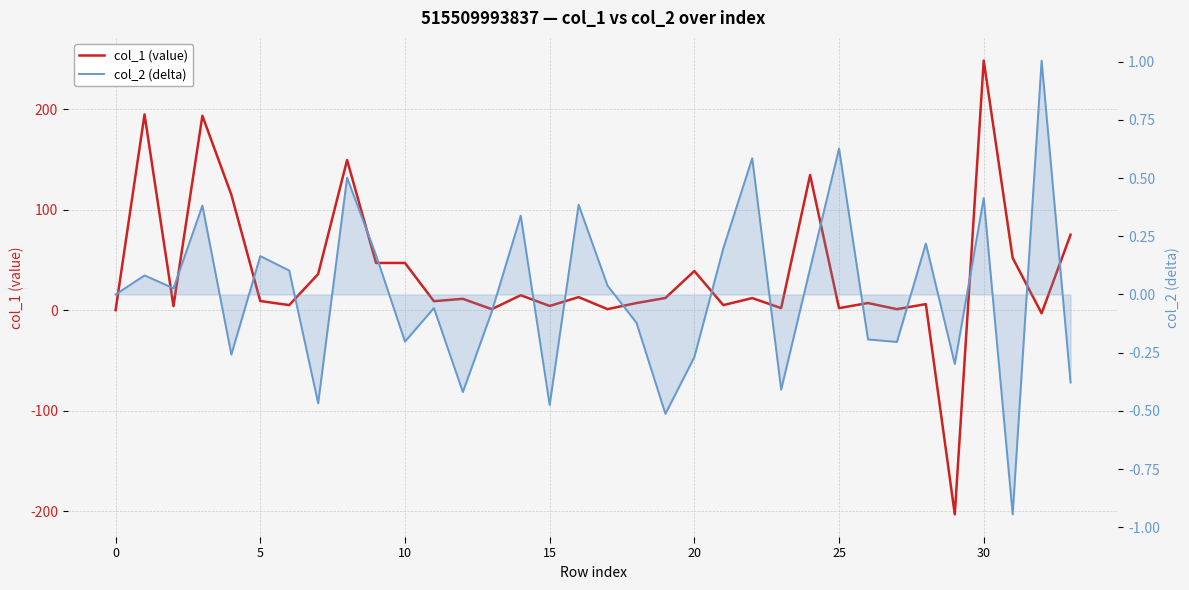

Where is col_1 (value) nearest to the value 22?

14